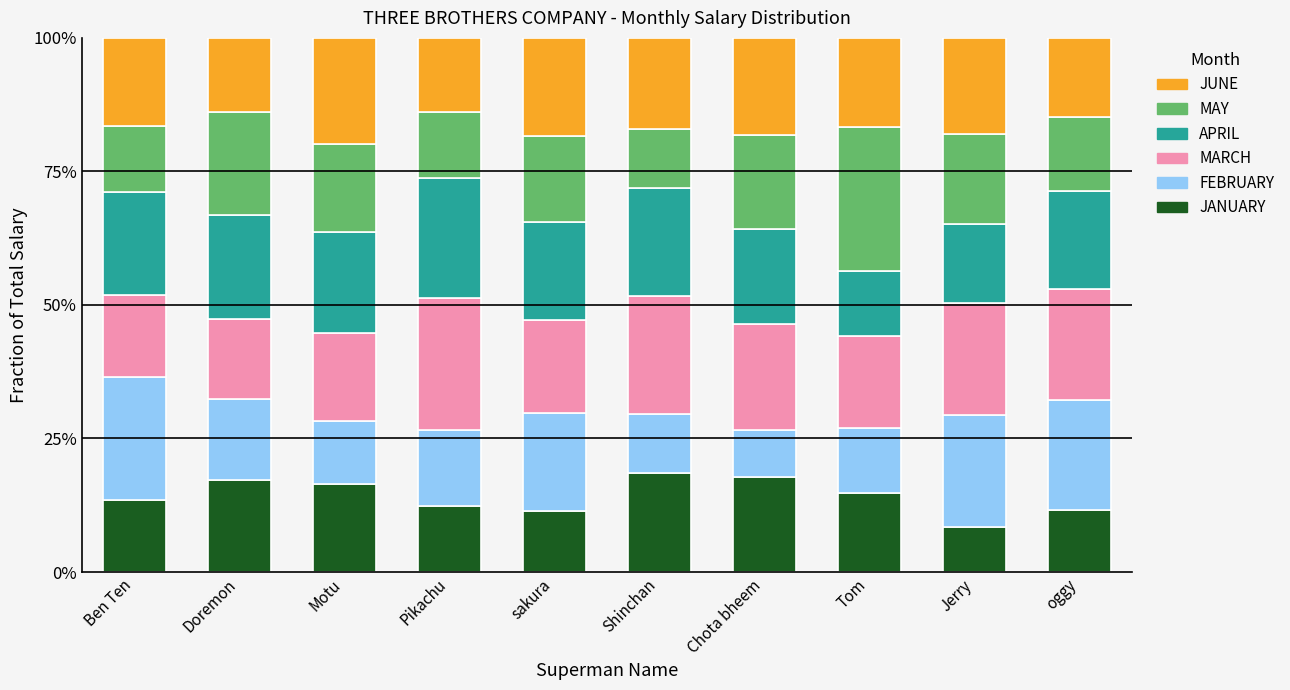

What are all the series names shown in the legend?

JUNE, MAY, APRIL, MARCH, FEBRUARY, JANUARY